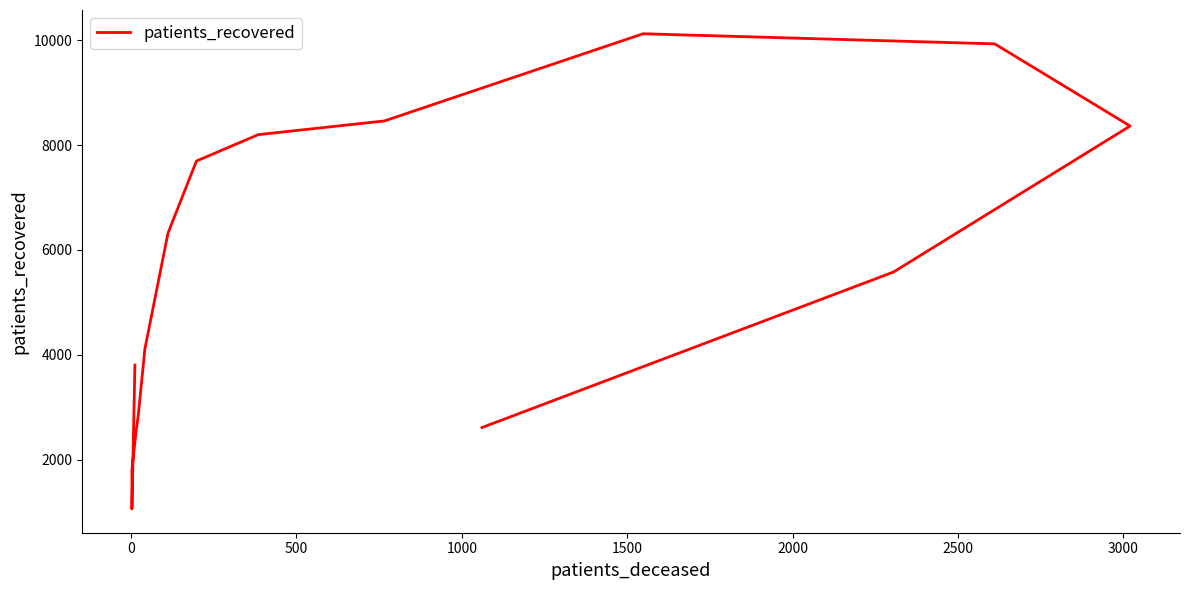

Count the number of data series in this chart.

1